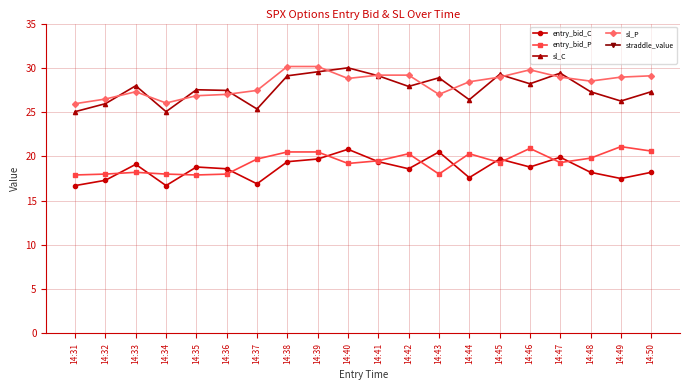

Count the number of categories in the chart.

20